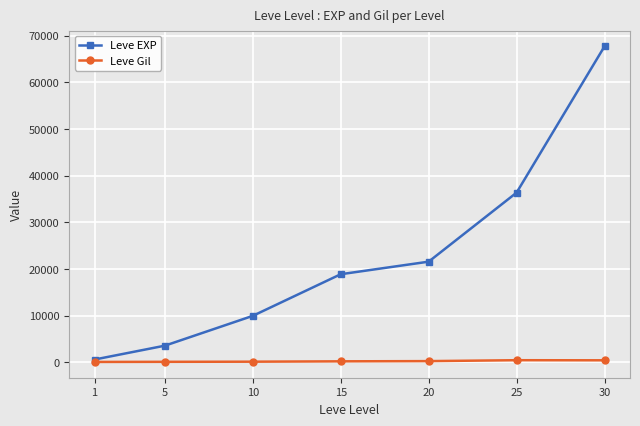

Is it true that Leve EXP equals 9990 at 10?

True